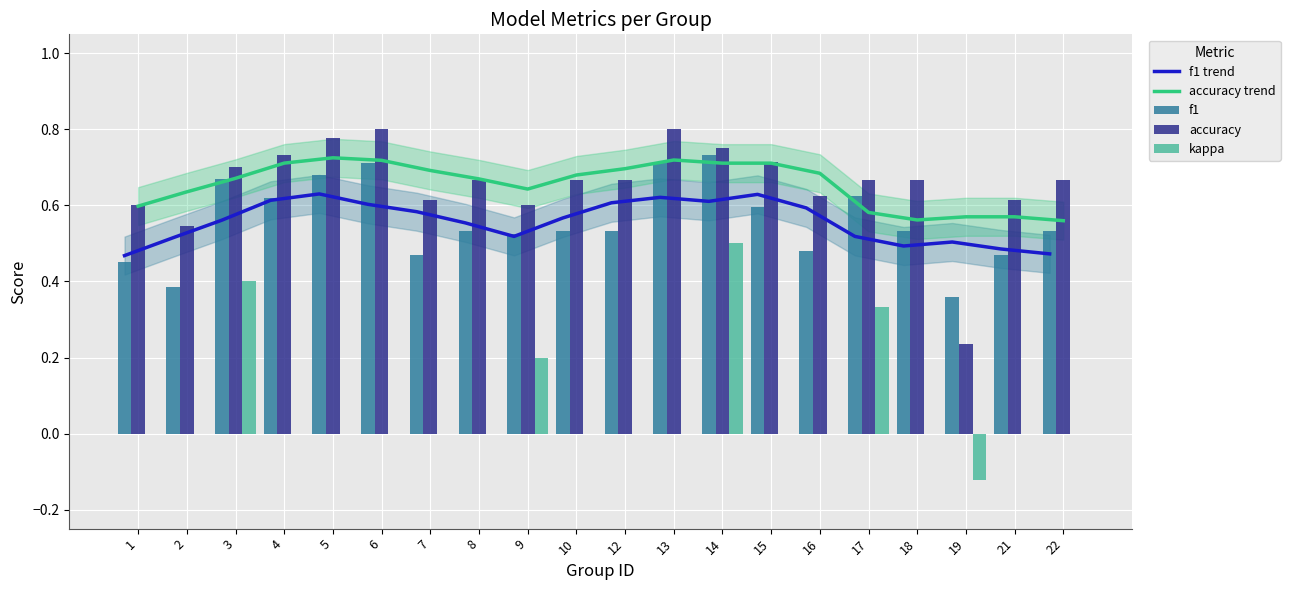

Reading left to right, list all the values displayed in this chart.

f1 trend: 1=0.5	2=0.5	3=0.6	4=0.6	5=0.6	6=0.6	7=0.6	8=0.6	9=0.5	10=0.6	12=0.6	13=0.6	14=0.6	15=0.6	16=0.6	17=0.5	18=0.5	19=0.5	21=0.5	22=0.5
accuracy trend: 1=0.6	2=0.6	3=0.7	4=0.7	5=0.7	6=0.7	7=0.7	8=0.7	9=0.6	10=0.7	12=0.7	13=0.7	14=0.7	15=0.7	16=0.7	17=0.6	18=0.6	19=0.6	21=0.6	22=0.6
f1: 1=0.5	2=0.4	3=0.7	4=0.6	5=0.7	6=0.7	7=0.5	8=0.5	9=0.5	10=0.5	12=0.5	13=0.7	14=0.7	15=0.6	16=0.5	17=0.6	18=0.5	19=0.4	21=0.5	22=0.5
accuracy: 1=0.6	2=0.5	3=0.7	4=0.7	5=0.8	6=0.8	7=0.6	8=0.7	9=0.6	10=0.7	12=0.7	13=0.8	14=0.8	15=0.7	16=0.6	17=0.7	18=0.7	19=0.2	21=0.6	22=0.7
kappa: 1=0.0	2=0.0	3=0.4	4=0.0	5=0.0	6=0.0	7=0.0	8=0.0	9=0.2	10=0.0	12=0.0	13=0.0	14=0.5	15=0.0	16=0.0	17=0.3	18=0.0	19=-0.1	21=0.0	22=0.0